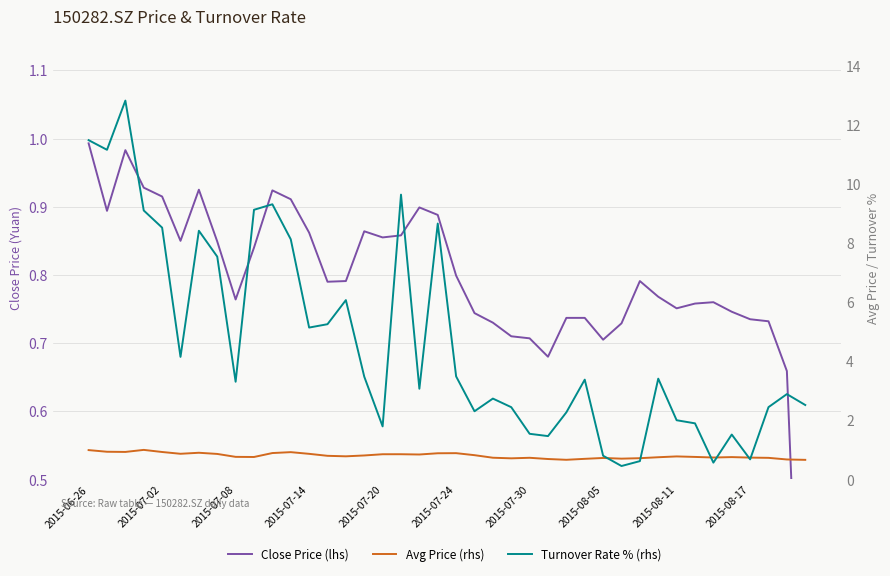

Which series changed the most between 12 and 18?

Turnover Rate % (rhs)